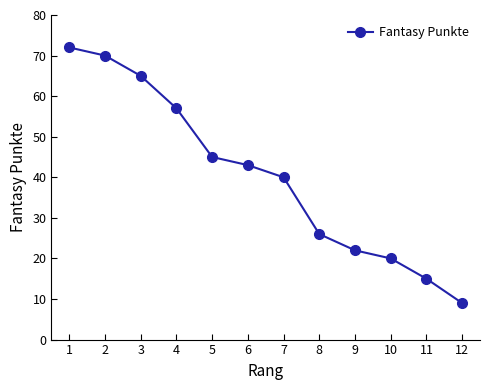

What is the ratio of the value at 4 to the value at 11?

3.8